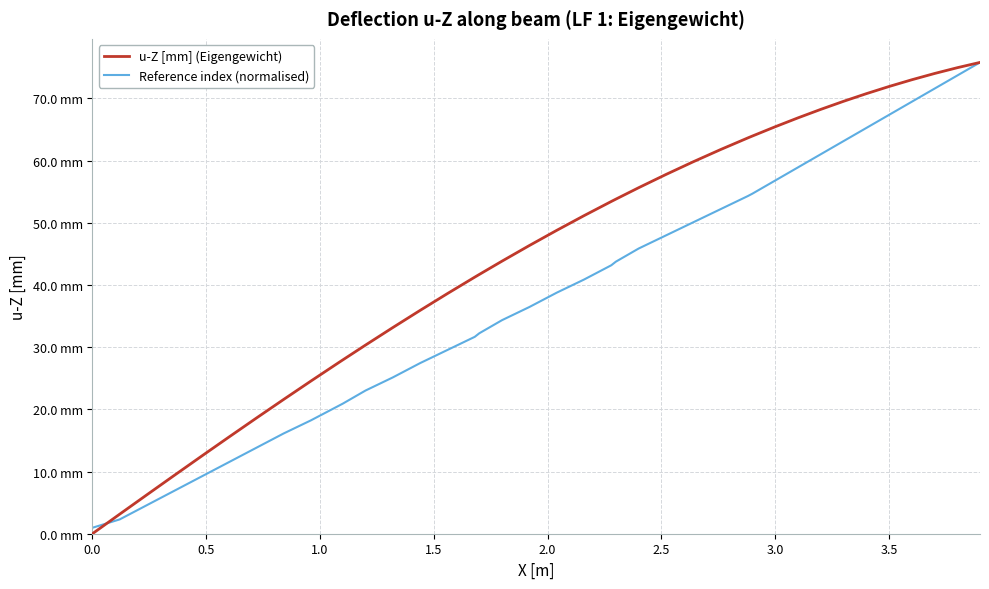

True or false: Reference index (normalised) has more than 0 interior local peaks.

False